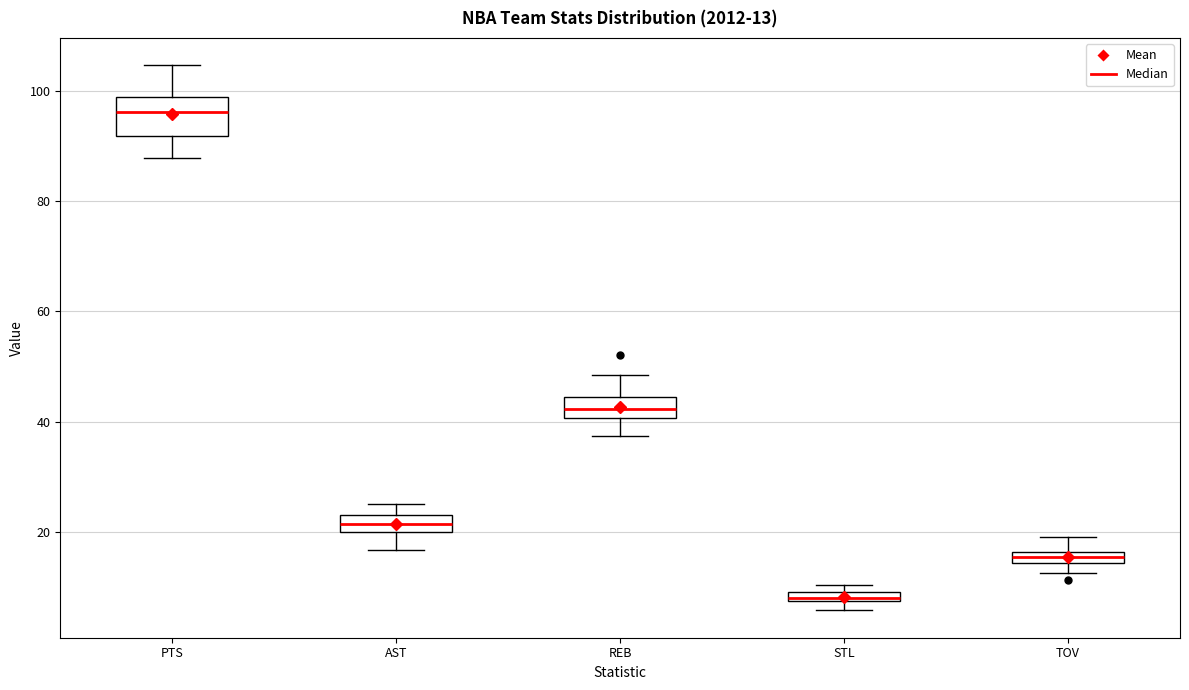

Which box has the highest median line?

PTS